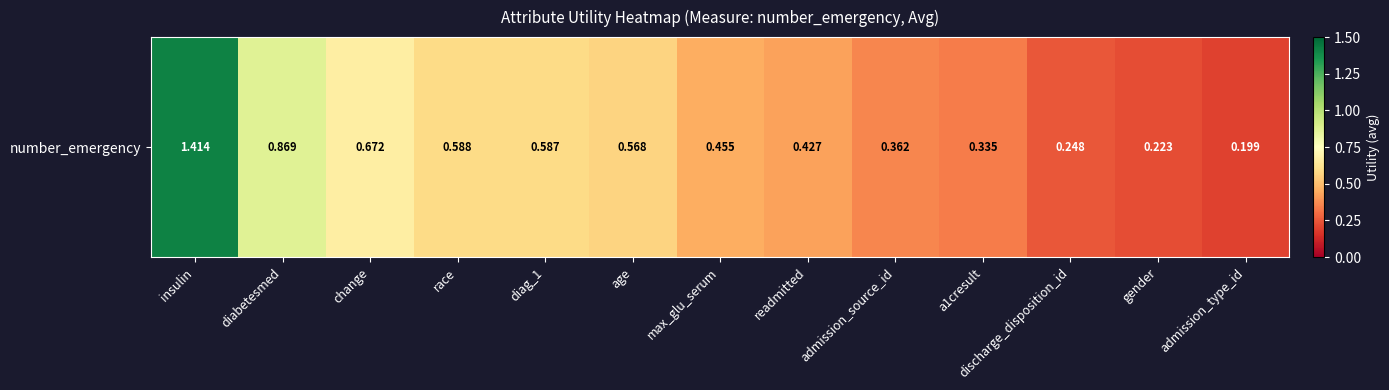

The chart shows a value of 0.6 at diag_1. True or false?

True